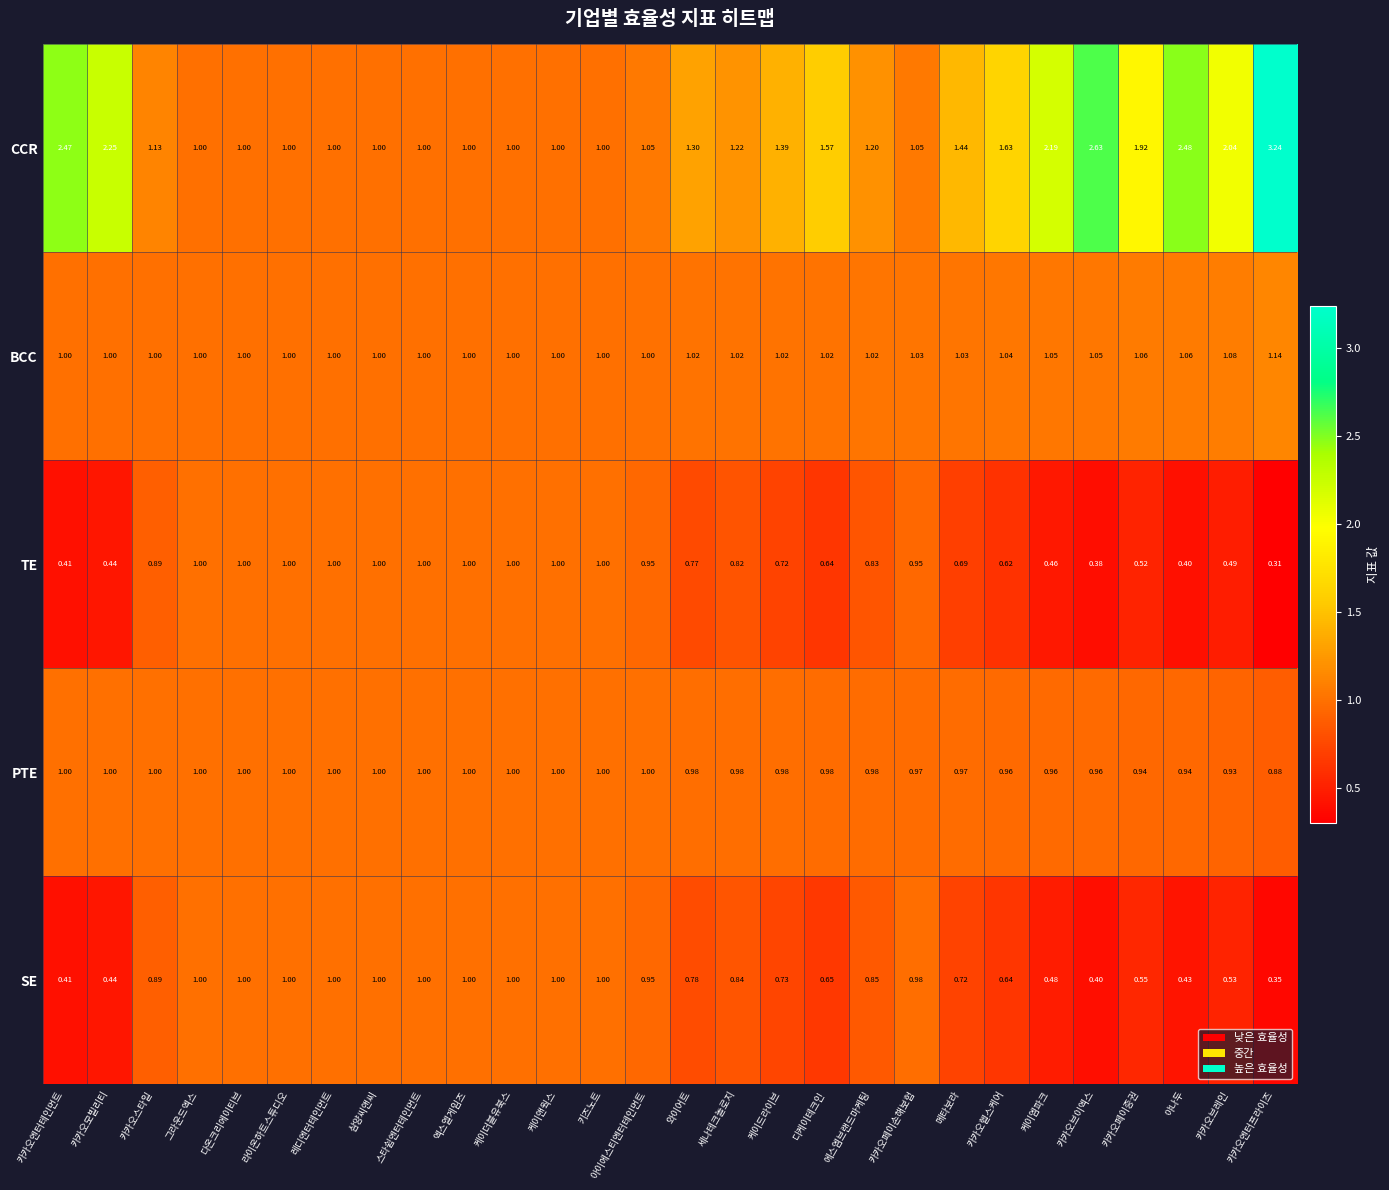

Is the value of TE at 케이드라이브 greater than the value of CCR at 케이엠파크?

No